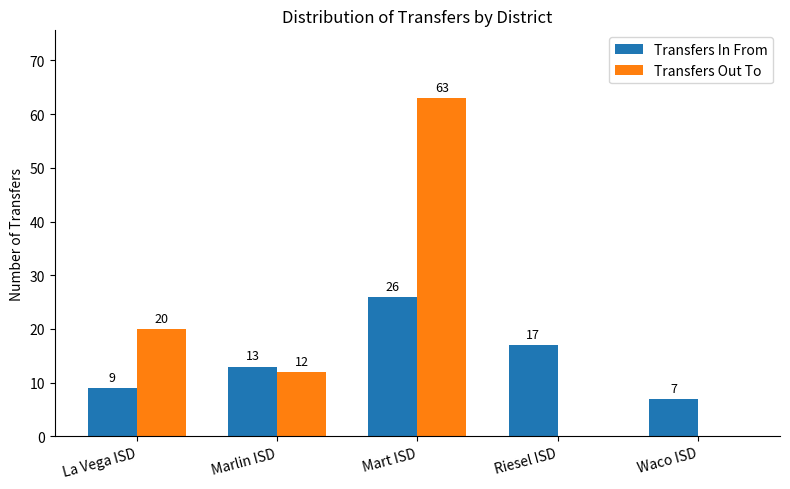

The value of Transfers Out To at Marlin ISD is 20. True or false?

False